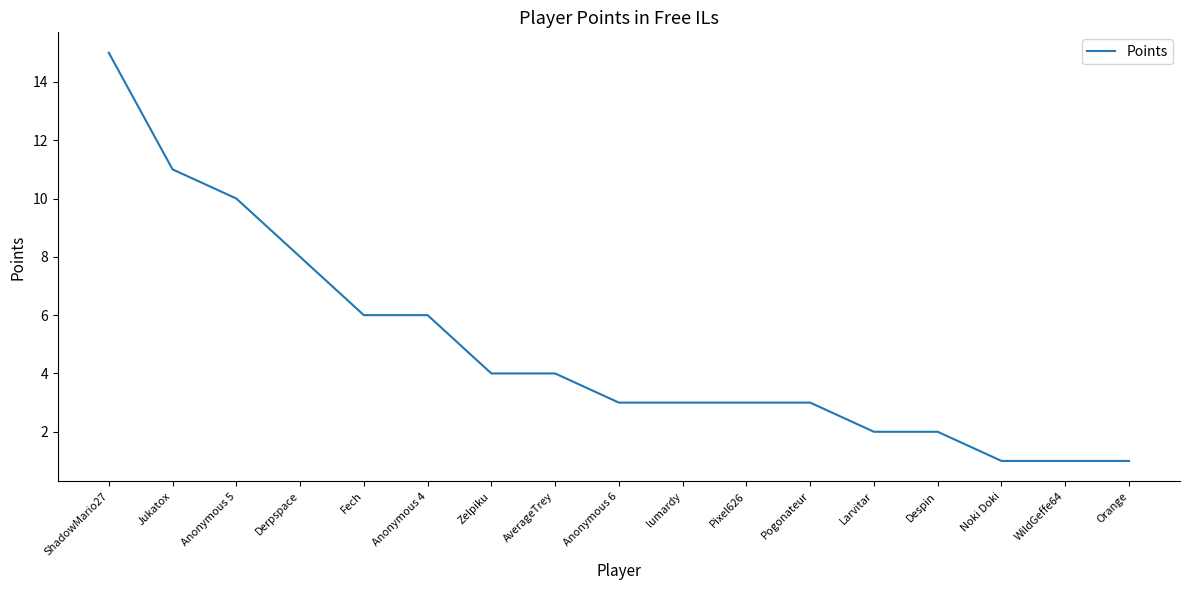

At which label is the value closest to 8?

Derpspace